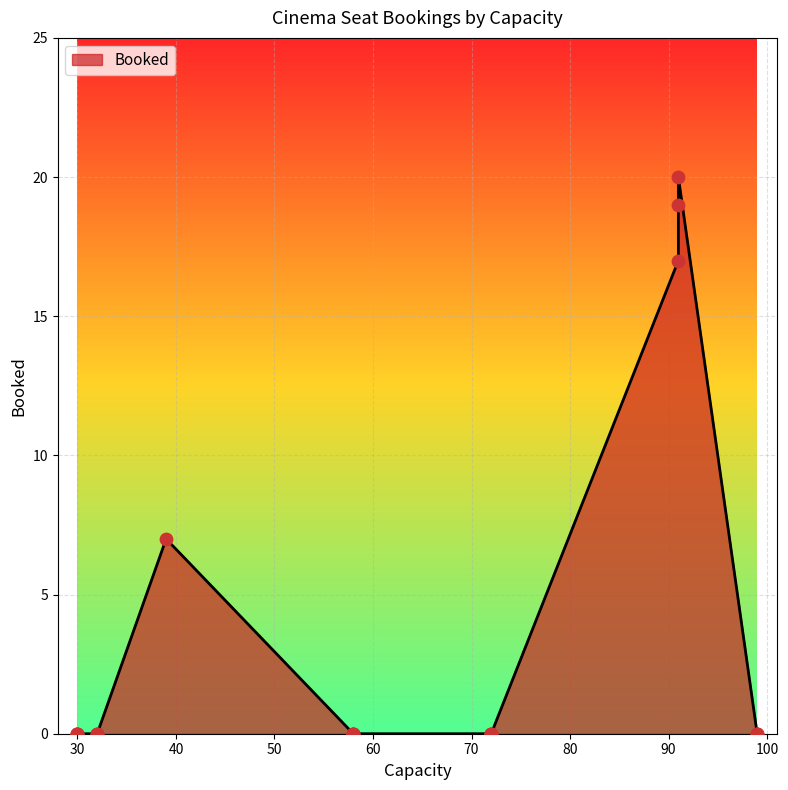

Between 17 and 20, which is larger?

17